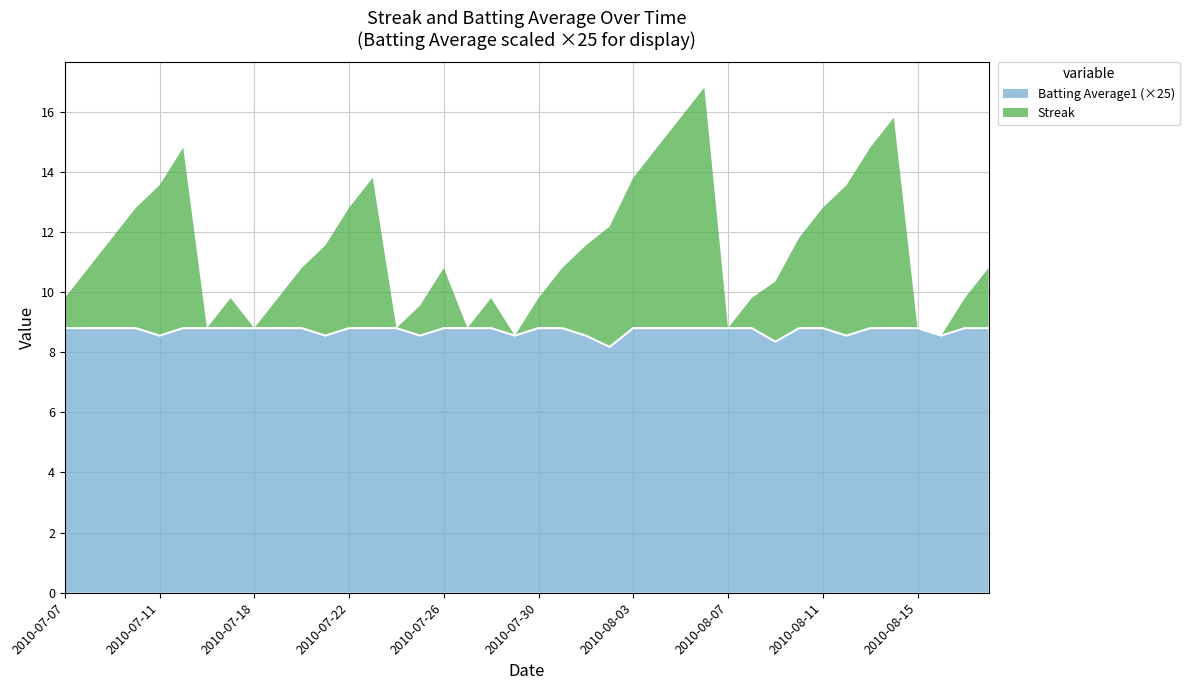

Does the chart have visible grid lines?

Yes